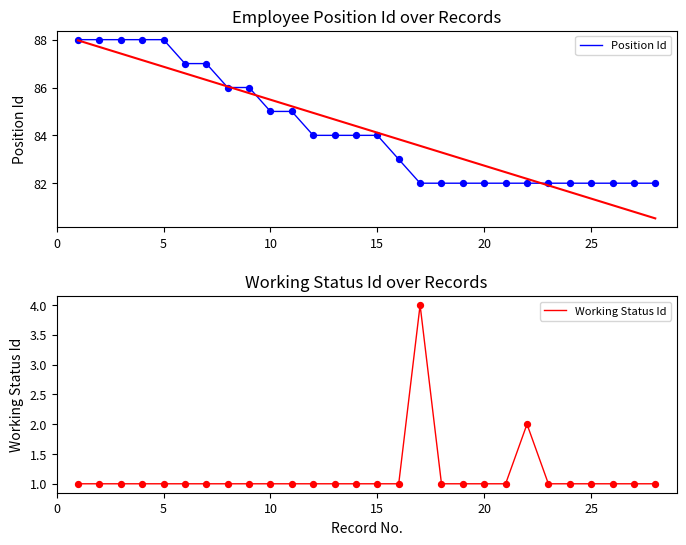

Which series reaches the minimum Y coordinate?

Working Status Id